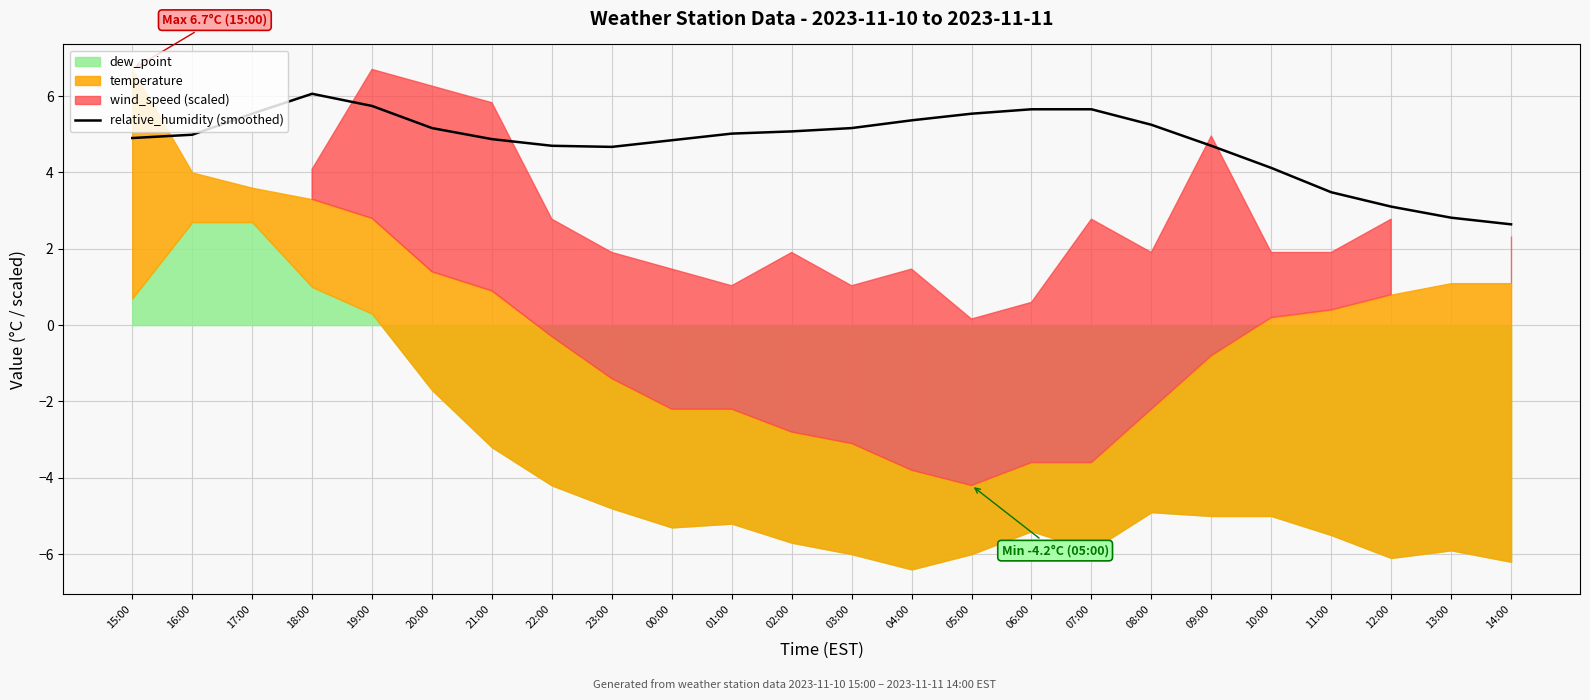

How many values are below 5?

12